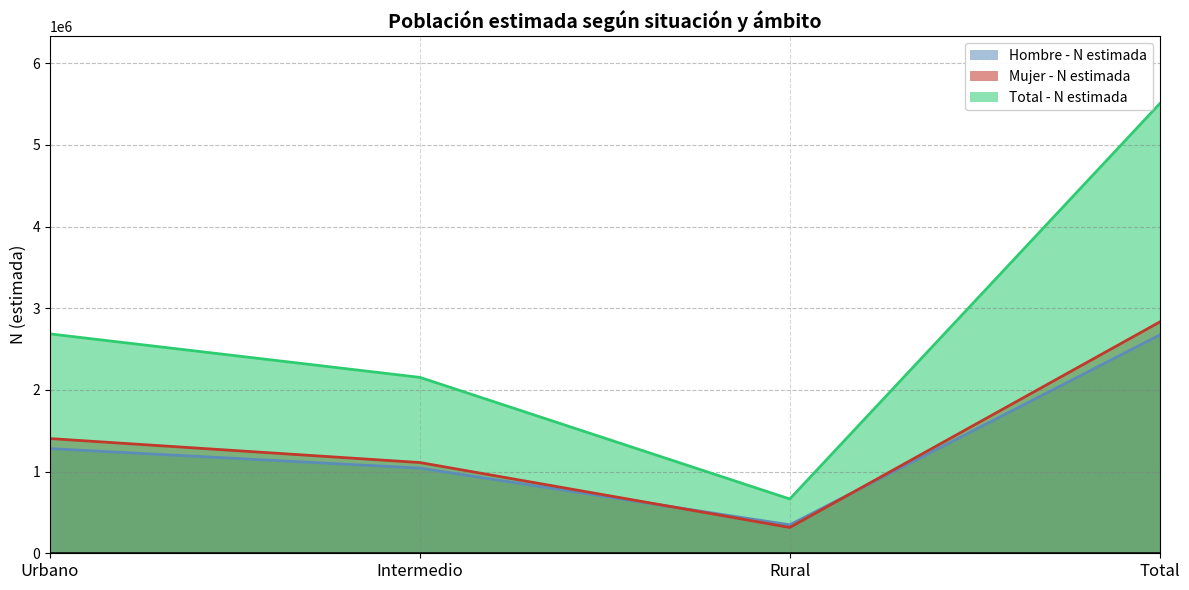

Which label corresponds to the smallest value in the chart?

Rural